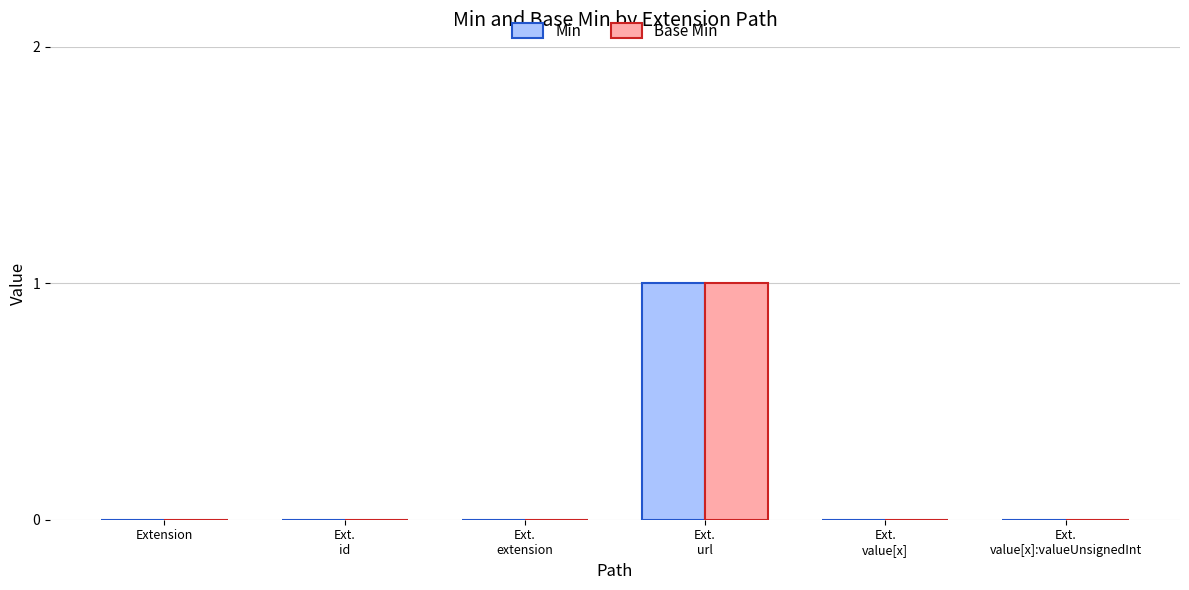

Reading right to left, list all the values displayed in this chart.

Min: 0	0	1	0	0	0
Base Min: 0	0	1	0	0	0